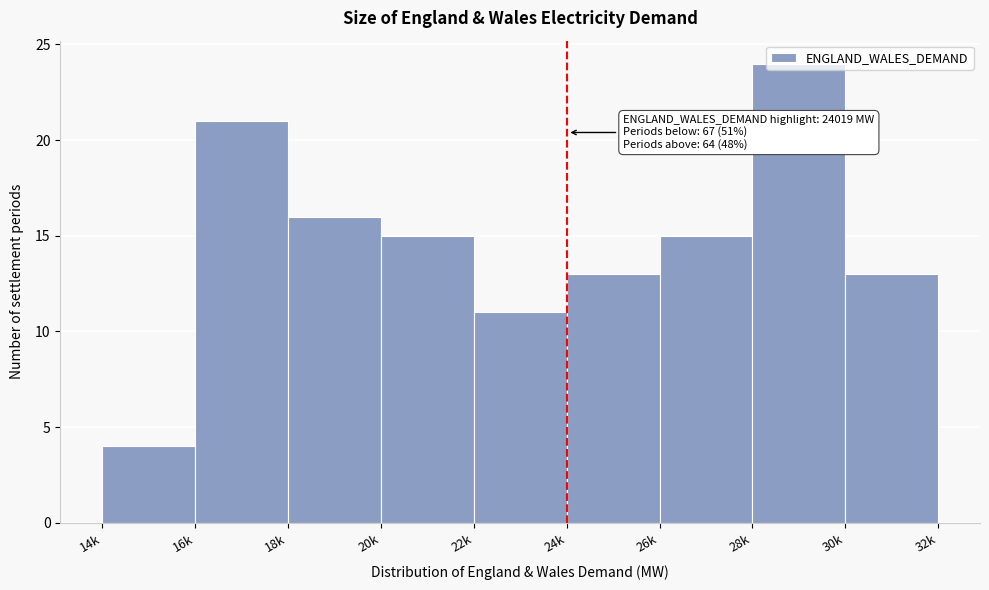

What is the ratio of the value at 30k to the value at 24k?

1.0